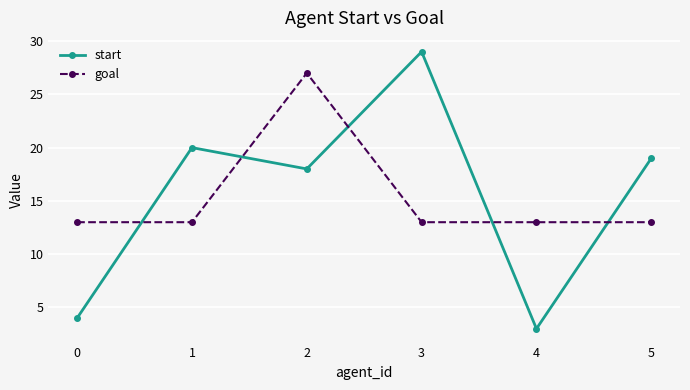

Is the value of goal at 3 greater than the value of start at 3?

No